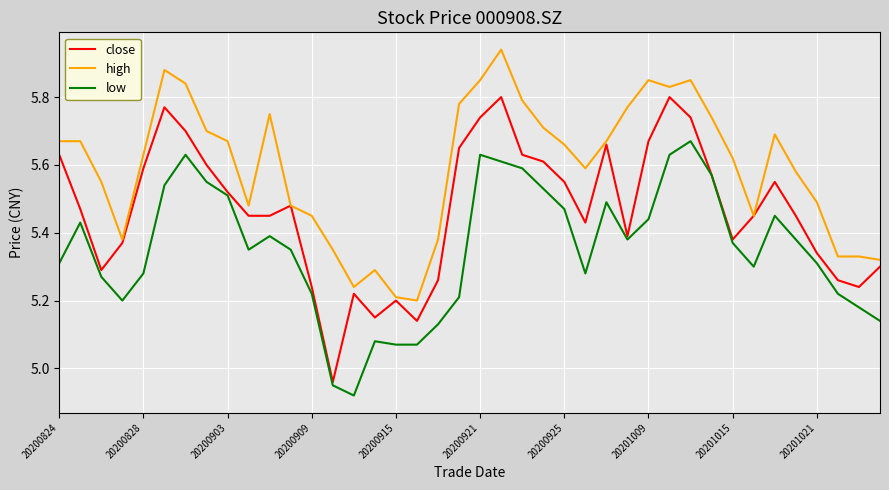

List the series in order of their overall mean, highest first.

high, close, low